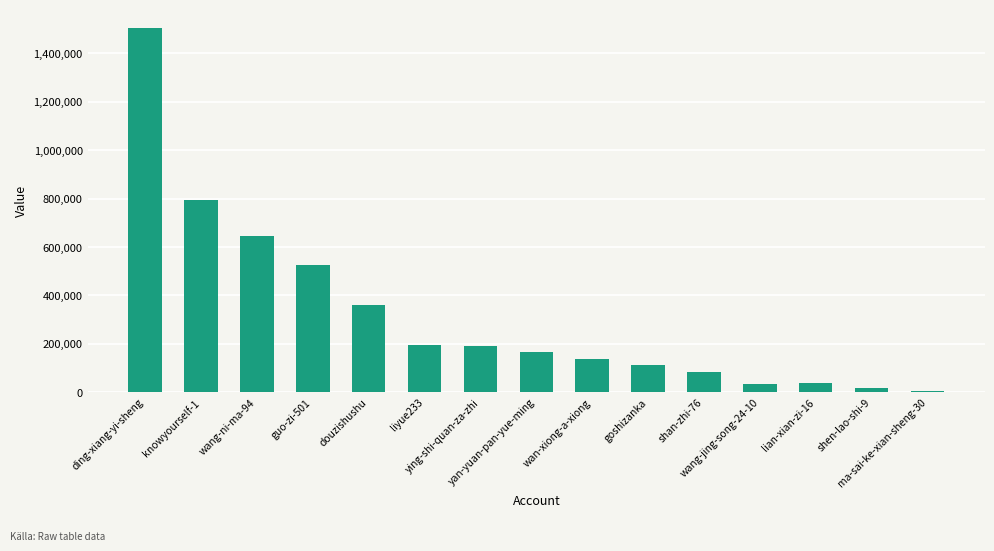

Where does the data first go above 166504?

ding-xiang-yi-sheng